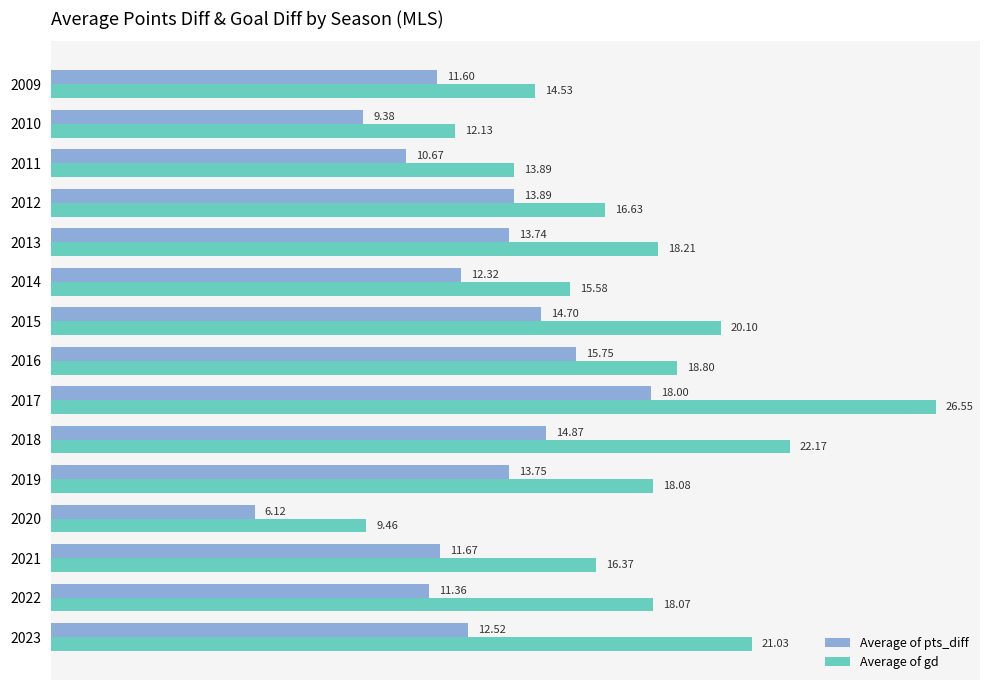

What is the difference between the Average of pts_diff values at 2020 and 2023?

6.4